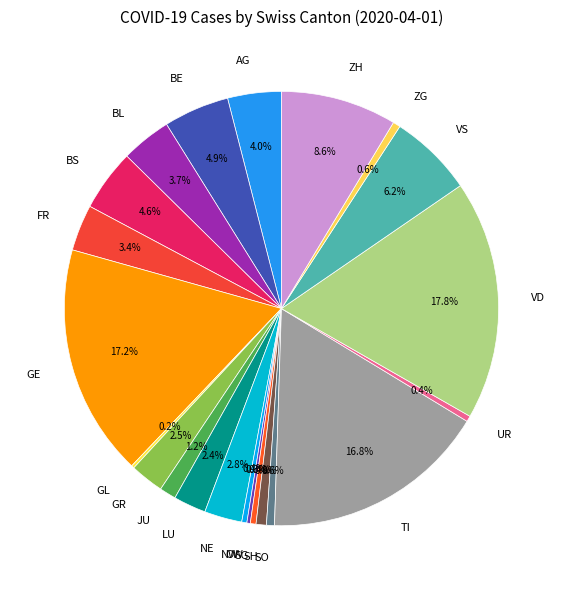

Is there any slice that represents more than half of the pie?

No